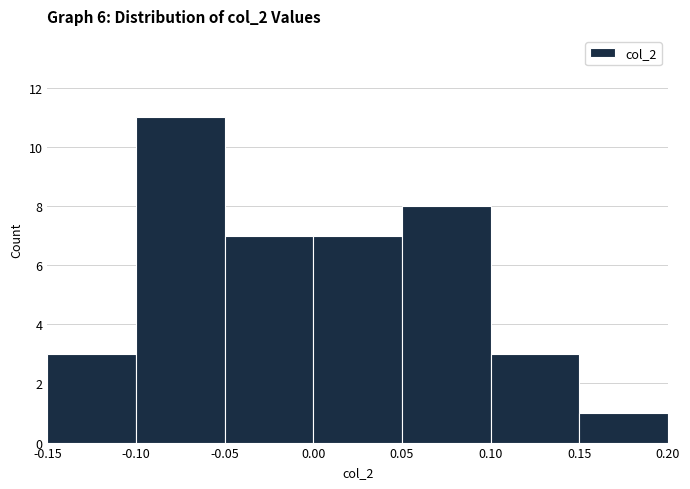

Which range on the x-axis has the tallest bar?

-0.10 to -0.05